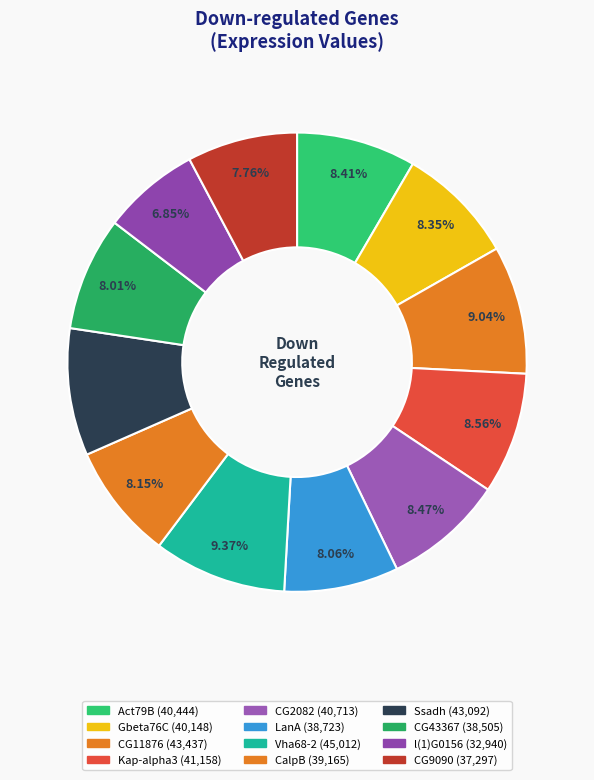

Which slice is the largest?

Vha68-2